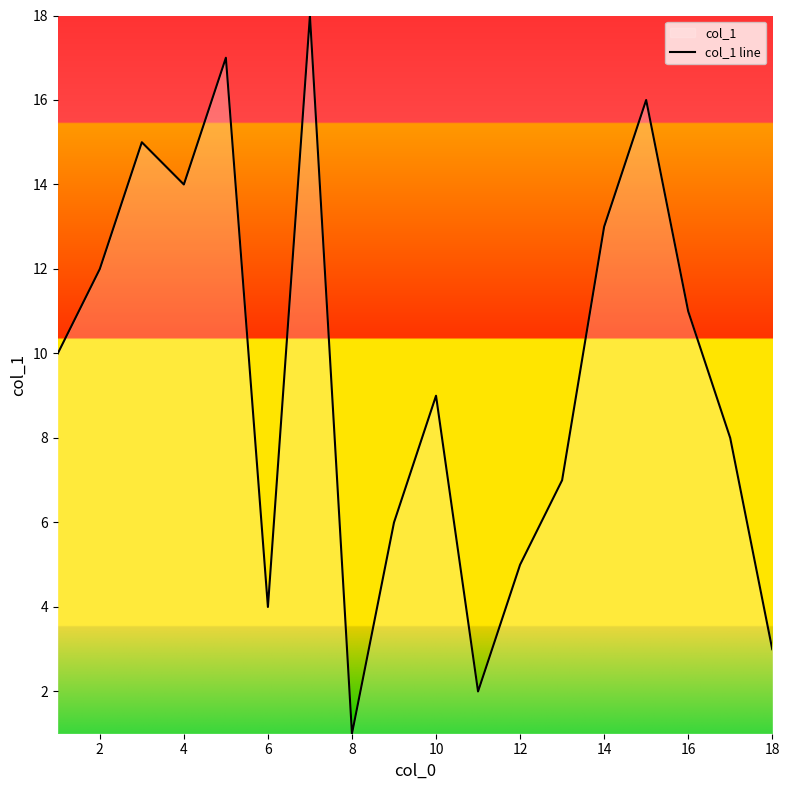

What is the greatest value displayed?

18